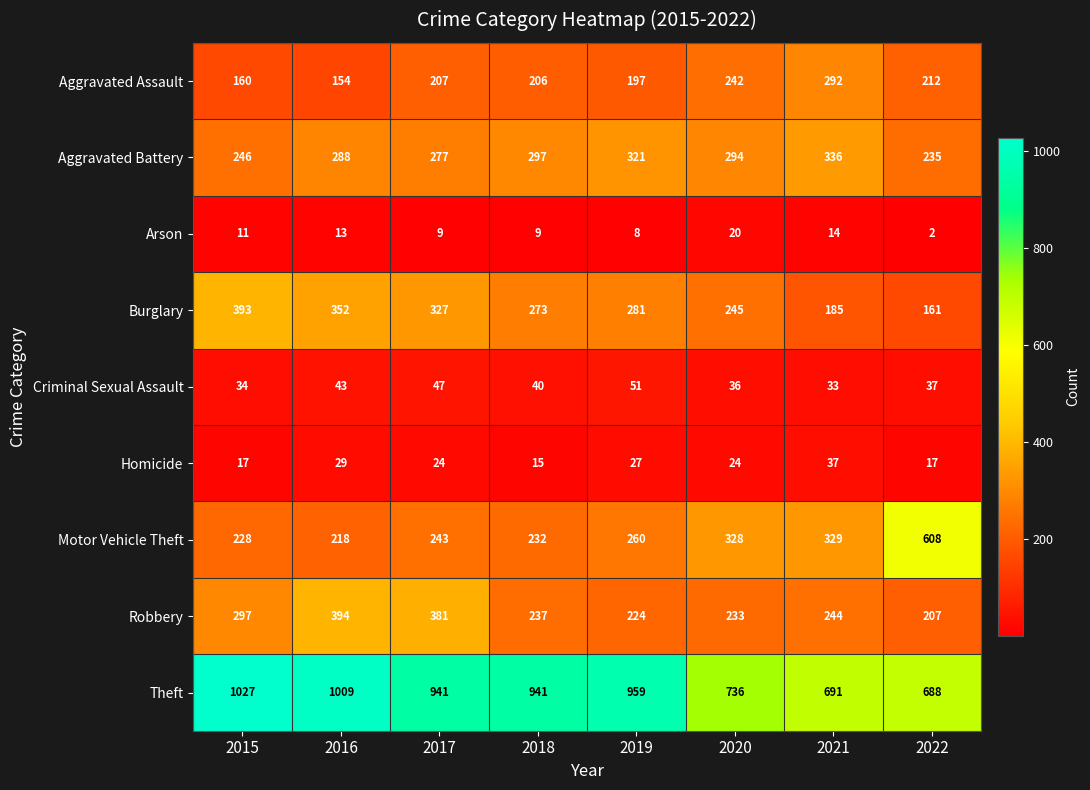

At which label does Robbery reach its minimum?

2022